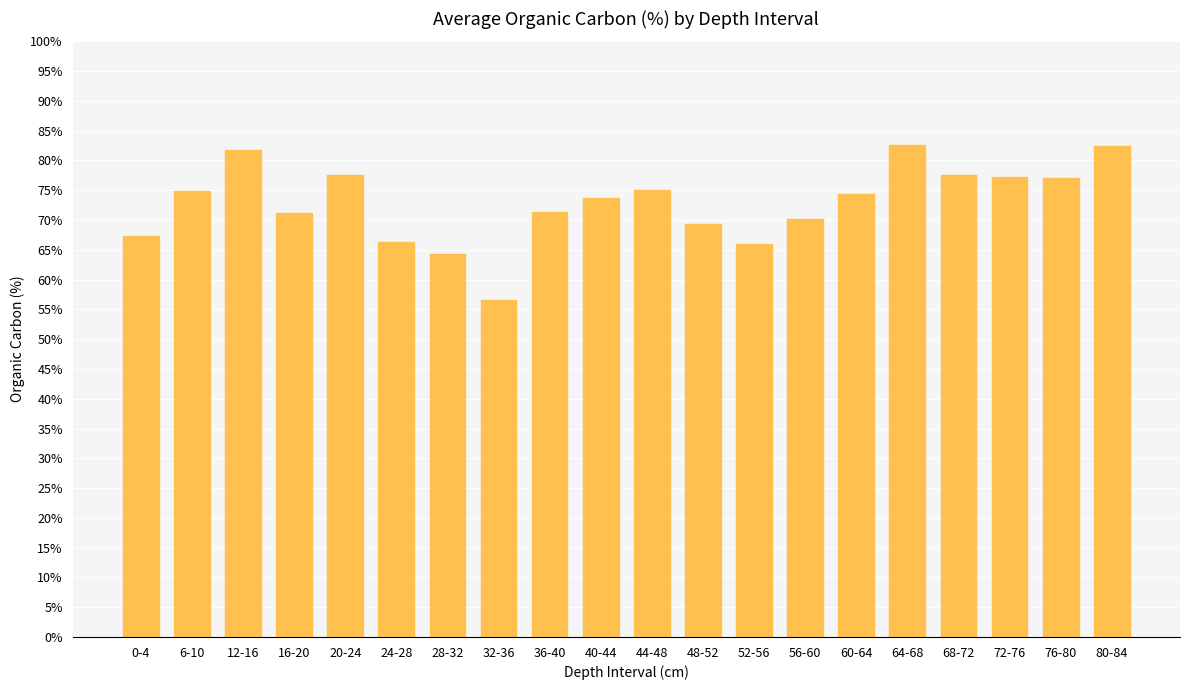

Approximately how many times larger is the value at 80-84 compared to 24-28?

1.2